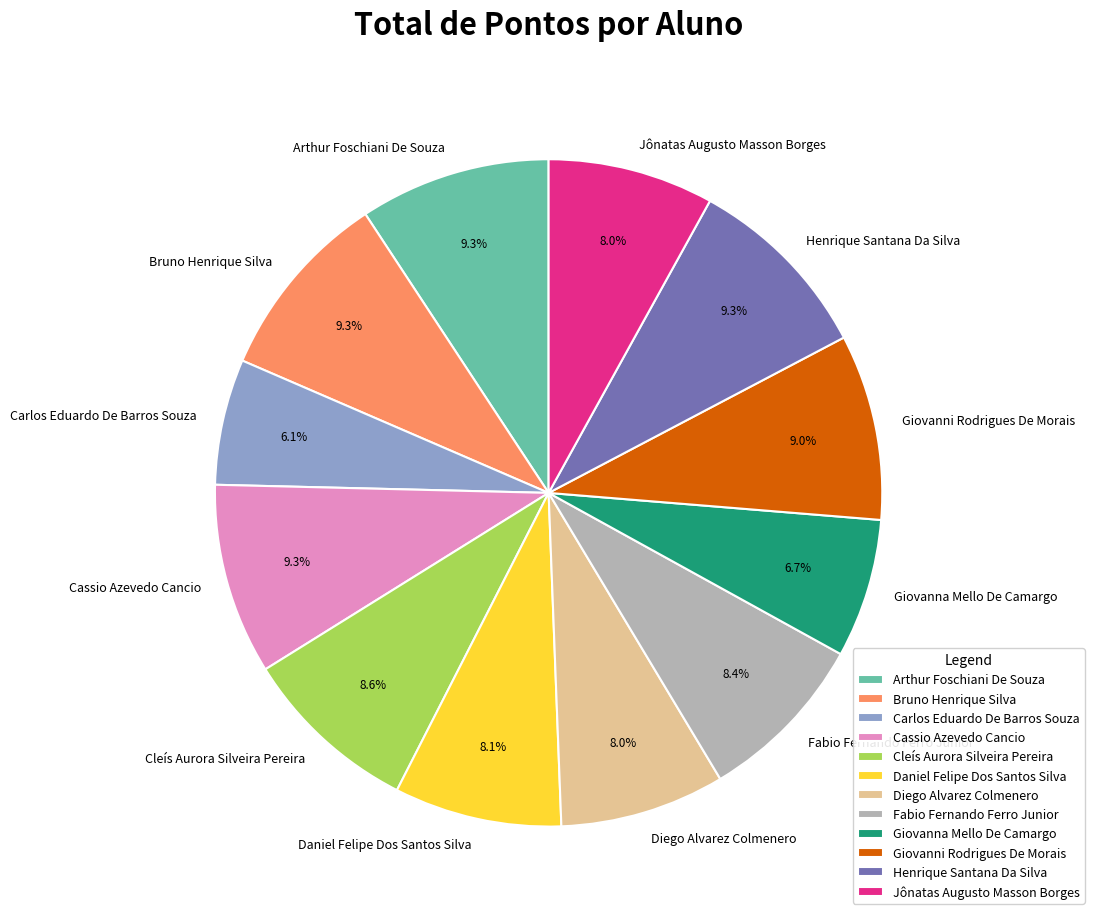

How many slices are in this pie chart?

12